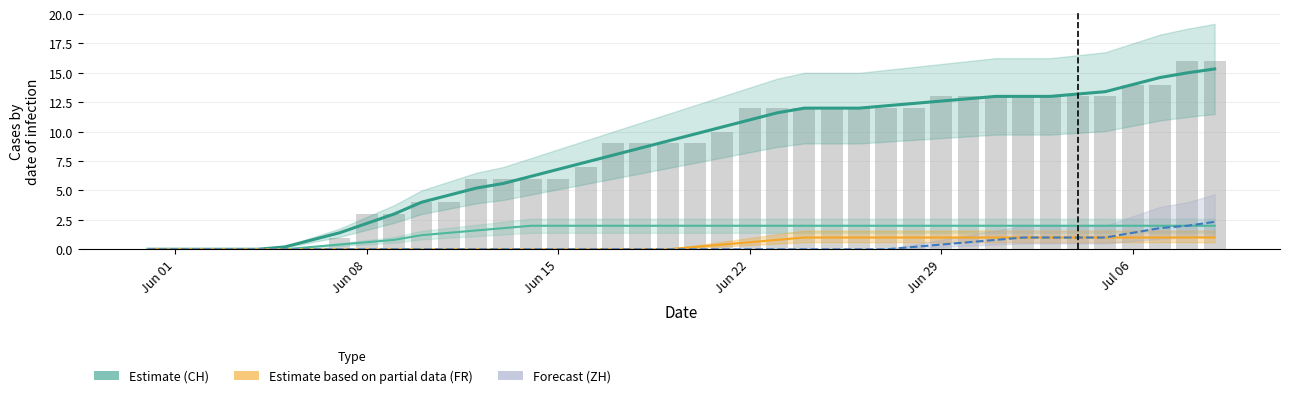

Which series has the largest total across all categories?

CH (bars)